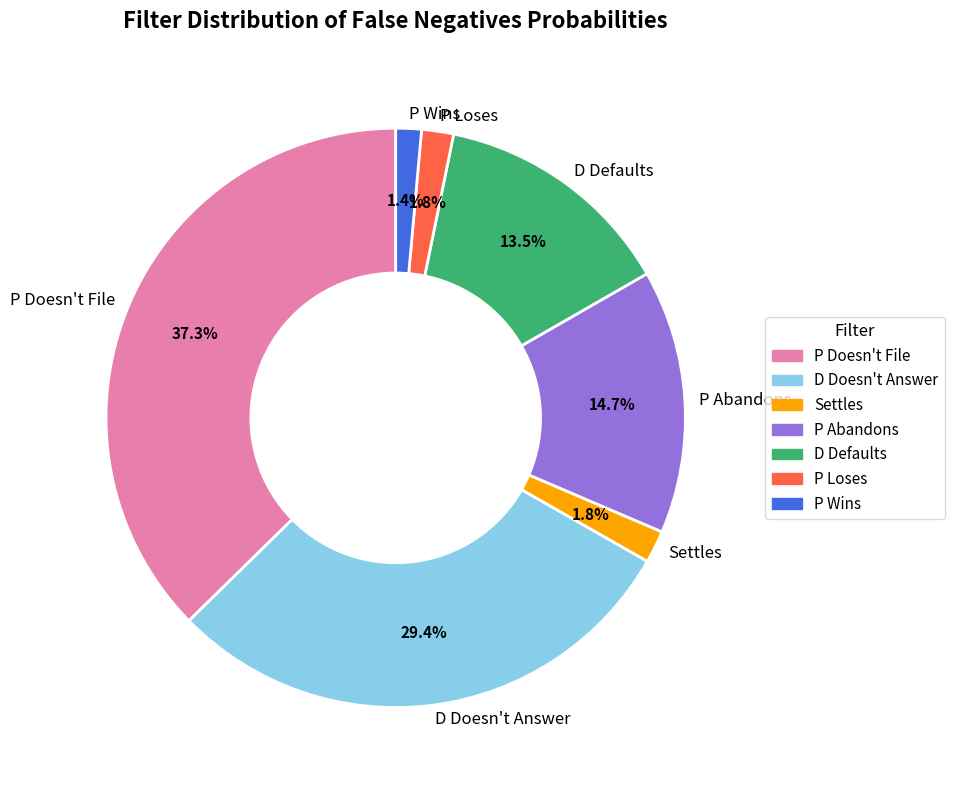

What portion of the pie excludes P Doesn't File?

62.7%